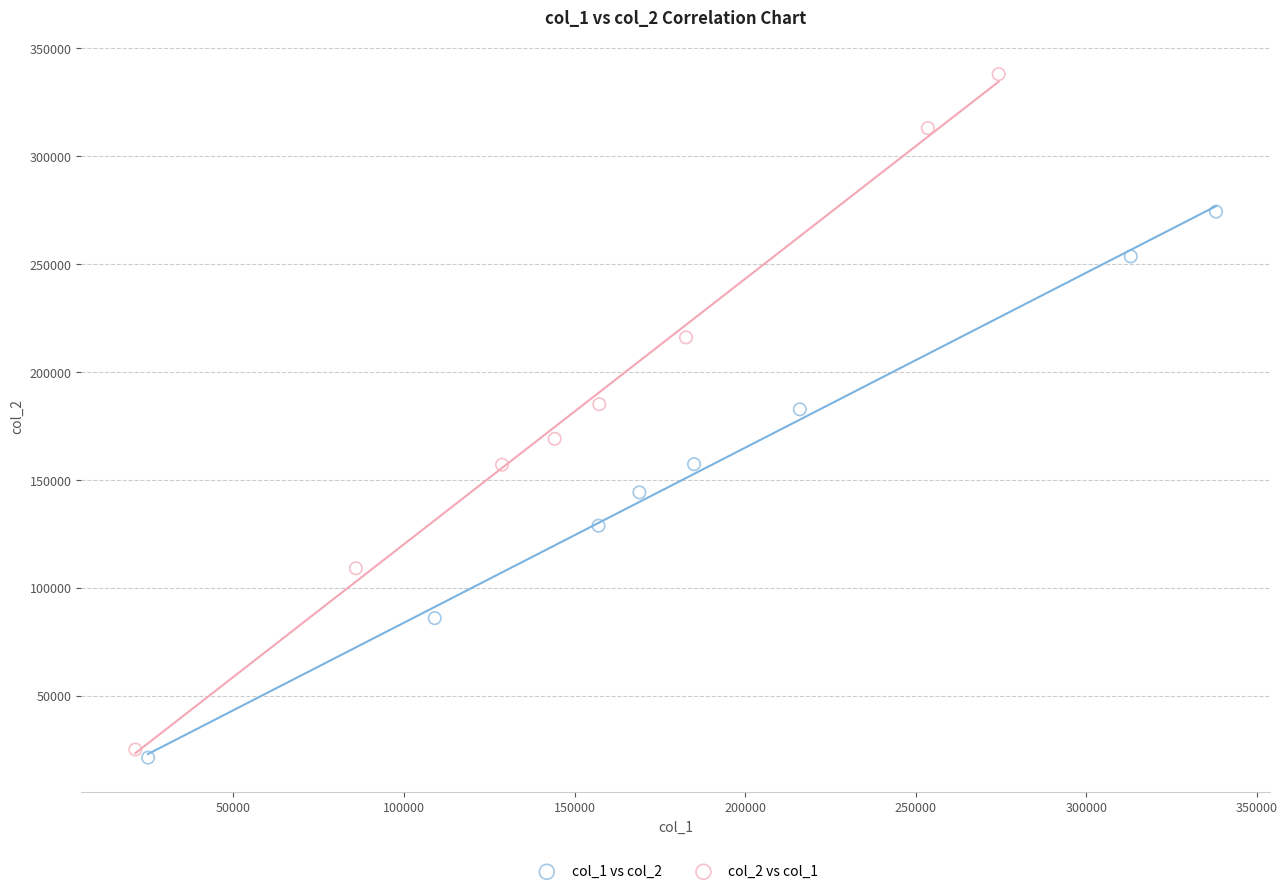

What are all the series names shown in the legend?

col_1 vs col_2, col_2 vs col_1